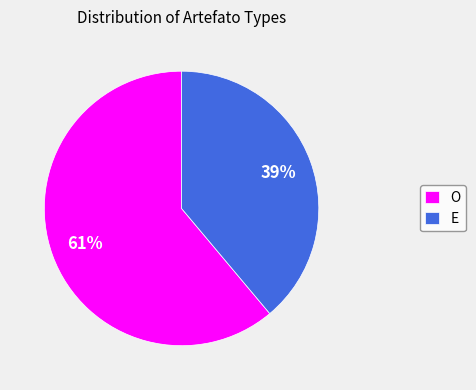

Is there any slice that represents more than half of the pie?

Yes